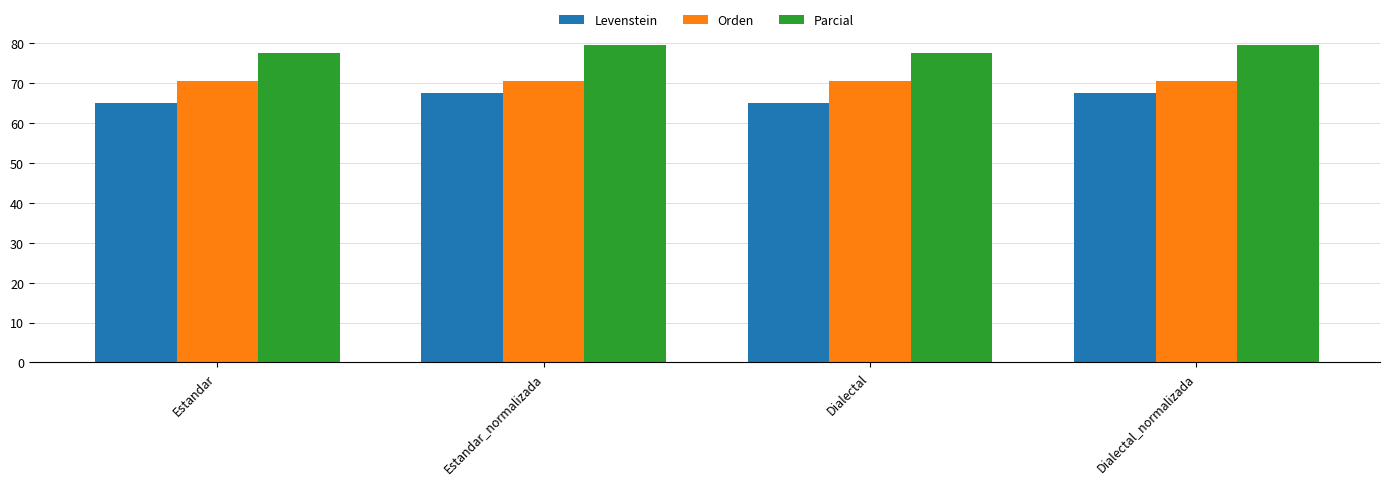

How many categories are shown in the chart?

4